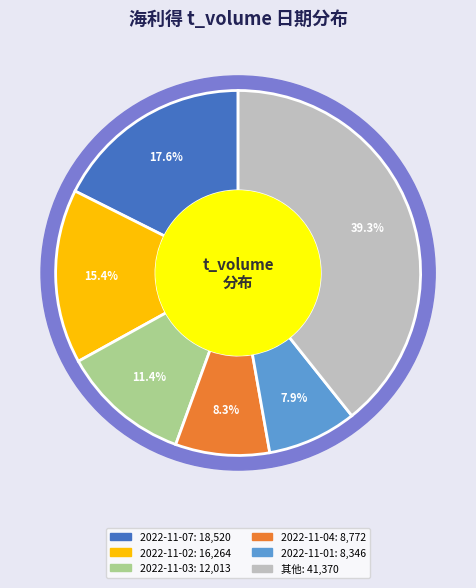

The 2022-11-02 slice represents 8% of the pie. True or false?

False